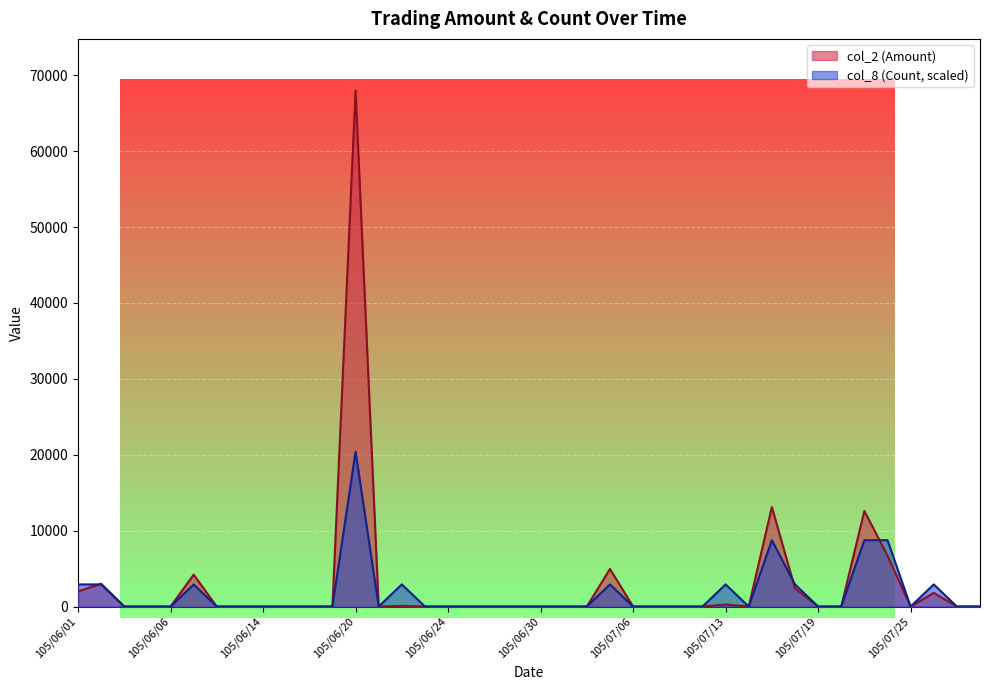

Where do col_2 (Amount) and col_8 (Count) first cross each other?

105/06/01 and 105/06/02